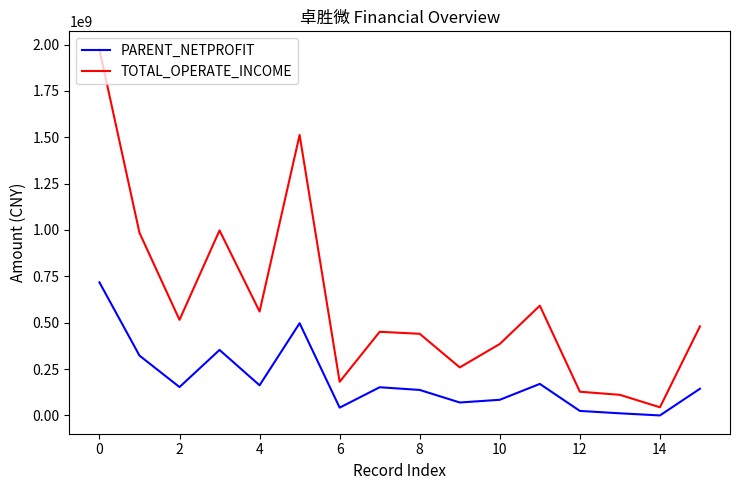

How many lines are shown in the chart?

2